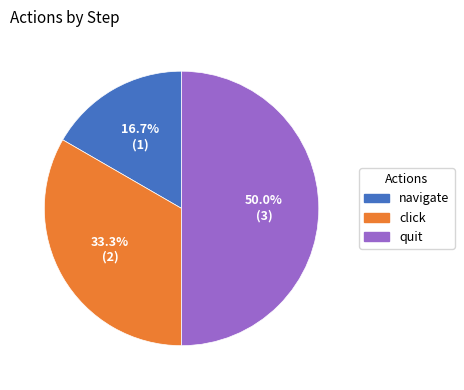

How many segments does this pie chart have?

3